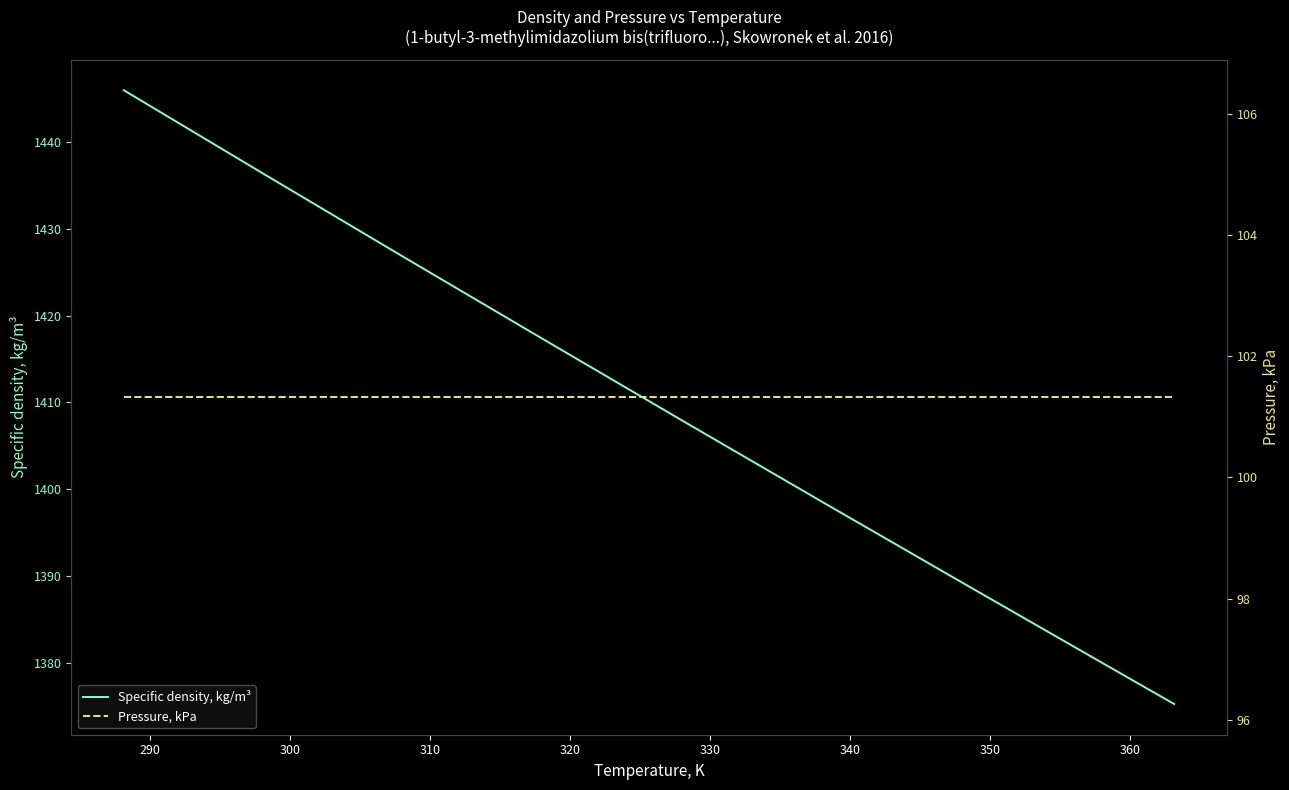

True or false: Pressure, kPa has more than 2 points higher than both neighbors.

False